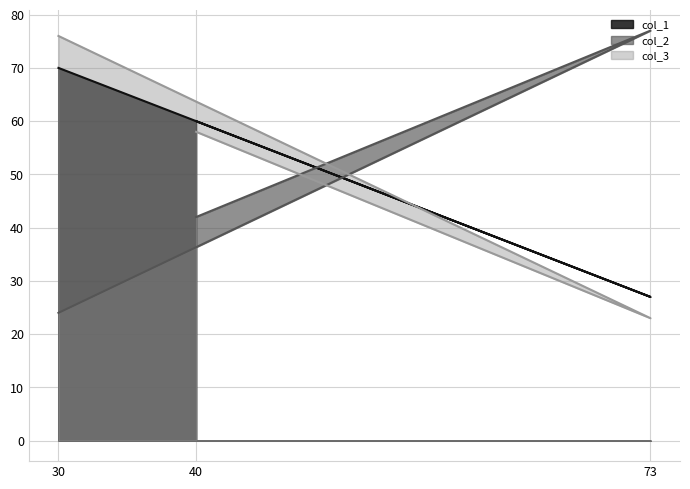

Which series changed the most between 40 and 30?

col_2